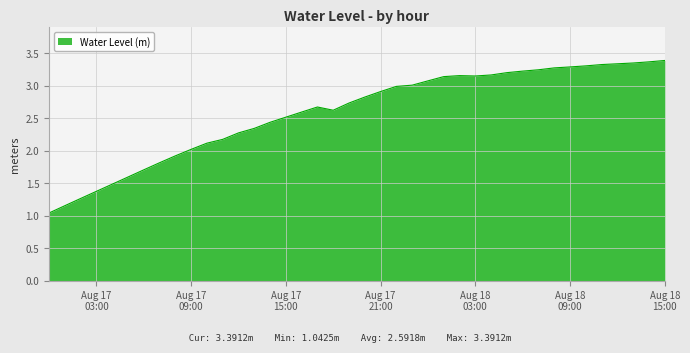

Does the chart have visible grid lines?

Yes